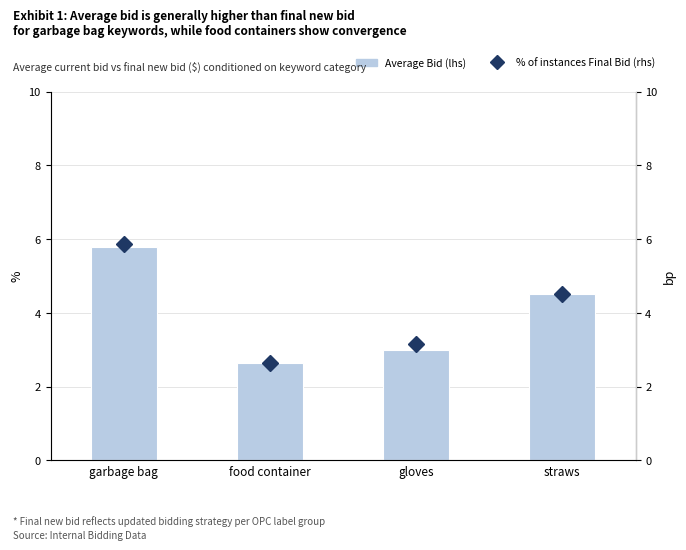

The value of % of Final New Bid (rhs) at food container is 2.6. True or false?

True